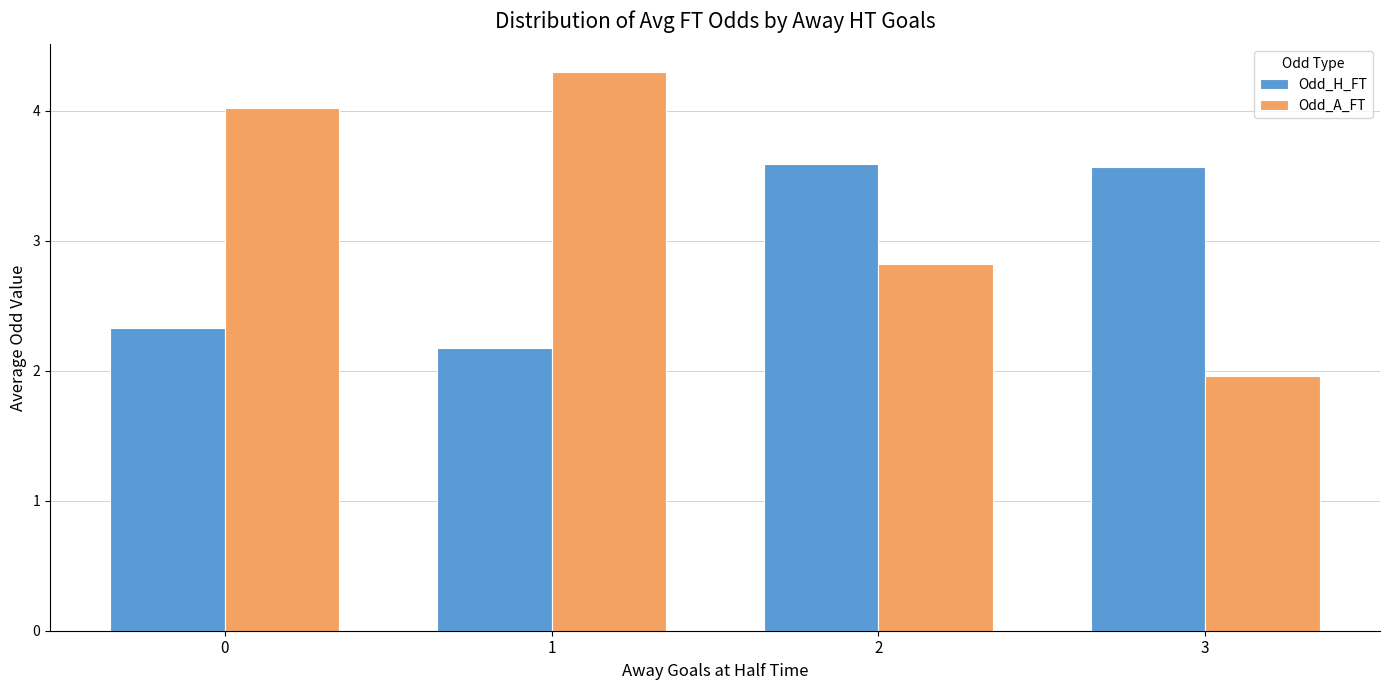

The value of Odd_H_FT at 0 is 1.6. True or false?

False